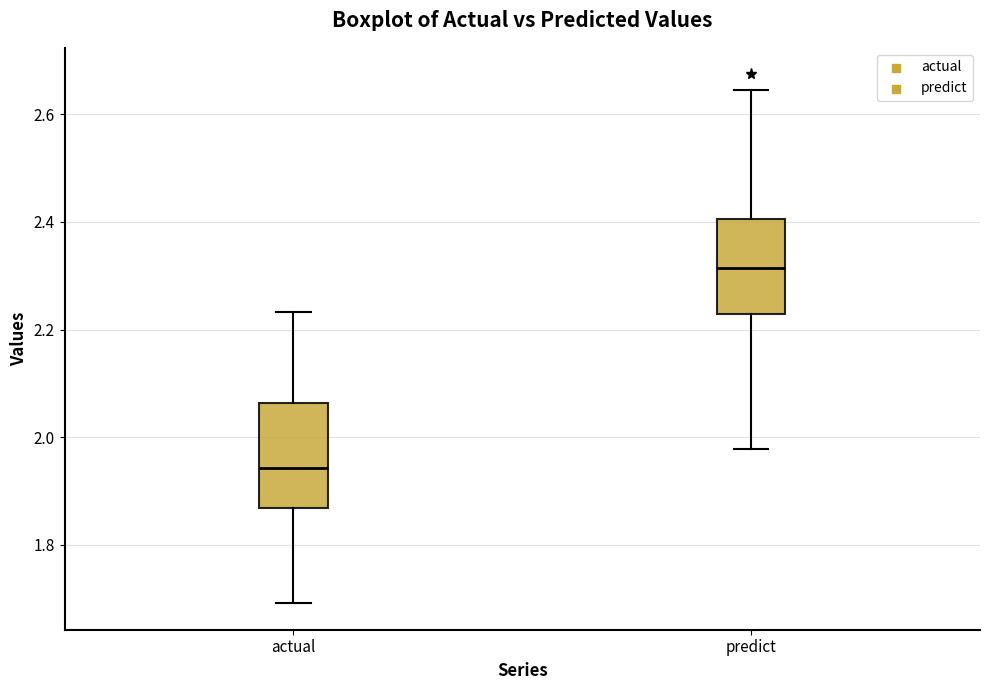

Reading left to right, read every box against the y-axis: the position of its median line, the range the box covers, and the ends of its whiskers. The values are not printed on the chart, so give them approximately, as read against the axis.

actual: median 1.94, box 1.86 to 2.06, whiskers 1.70 to 2.24
predict: median 2.32, box 2.22 to 2.40, whiskers 1.98 to 2.64